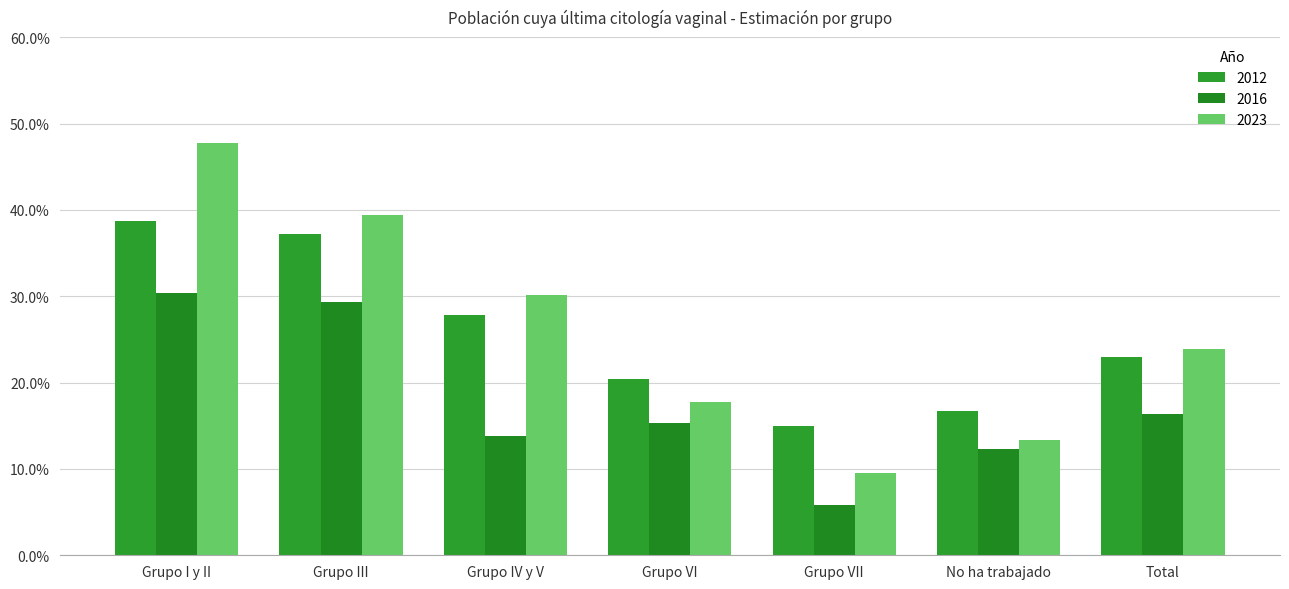

What position from the right is Grupo VII?

3